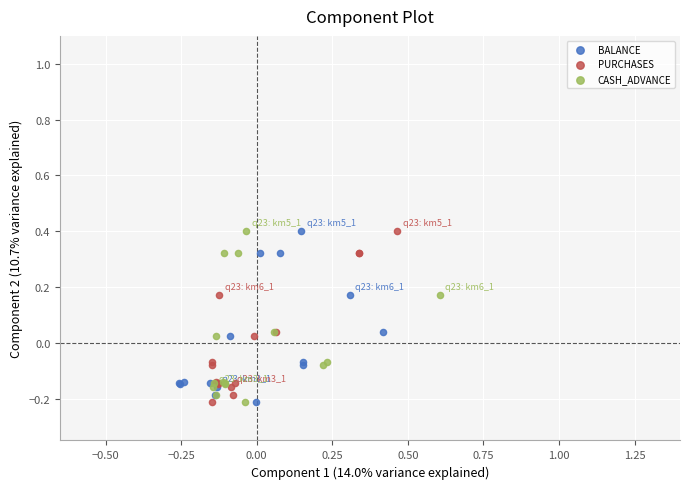

What are all the series names shown in the legend?

BALANCE, PURCHASES, CASH_ADVANCE